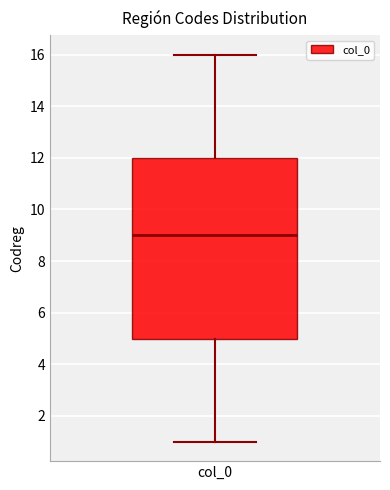

Transcribe this box plot: give where the median line is, the range the box spans, and where the two whiskers end, as read against the y-axis. The values are not printed on the chart, so give them approximately, as read against the axis.

median 9, box 5 to 12, whiskers 1 to 16